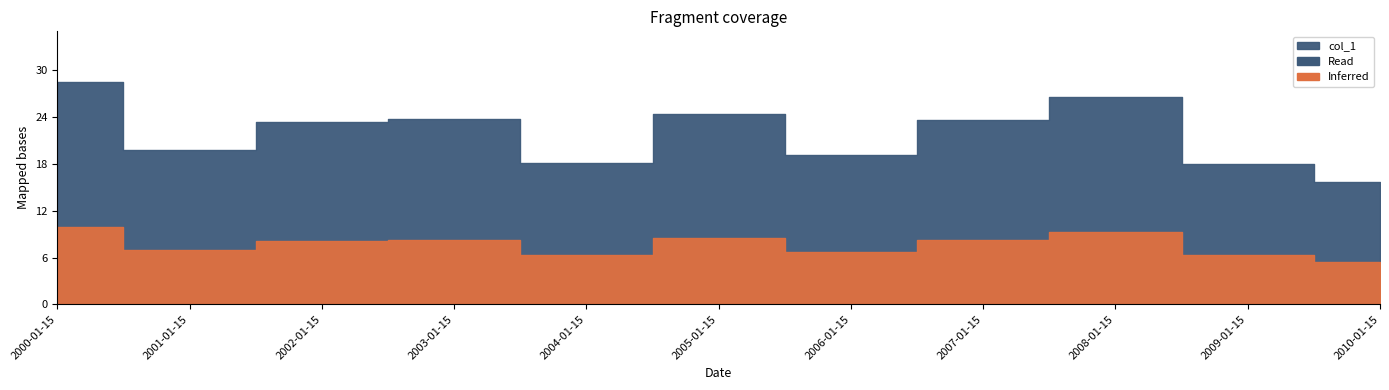

What is the average value?

21.9